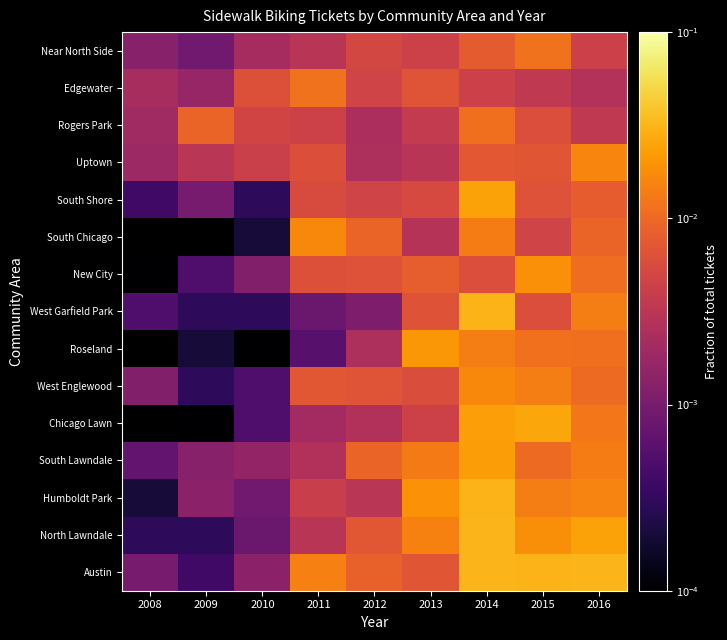

List the series in order of their peak value, lowest first.

Rogers Park, Near North Side, Edgewater, Uptown, West Englewood, New City, South Lawndale, South Shore, West Garfield Park, Humboldt Park, Austin, North Lawndale, Chicago Lawn, Roseland, South Chicago